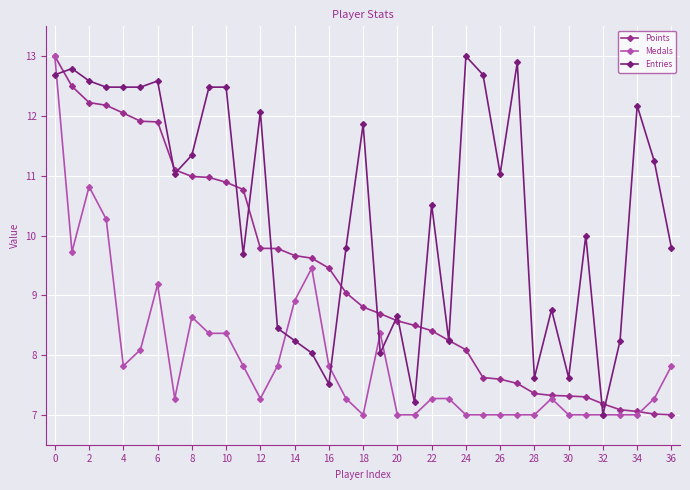

What is the value of the Entries point at the 12th from the left?

9.7